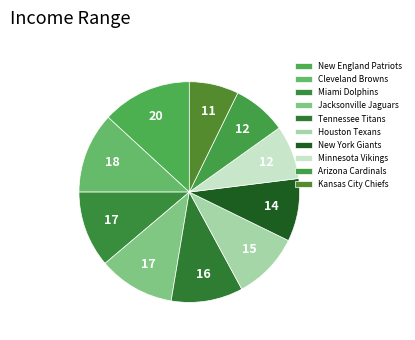

How many segments does this pie chart have?

10